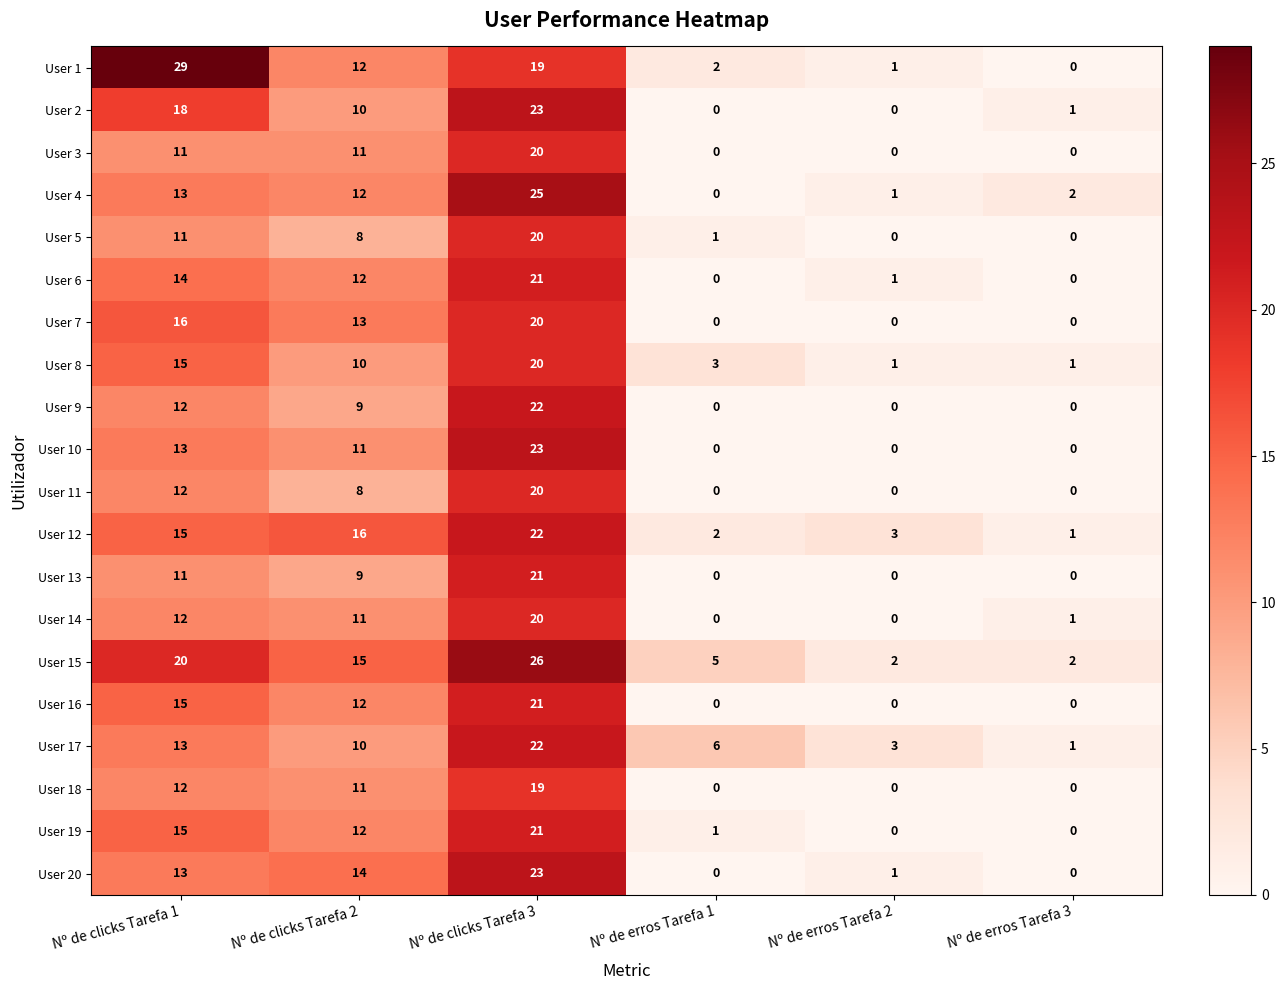

At how many categories does at least one series exceed 10?

3